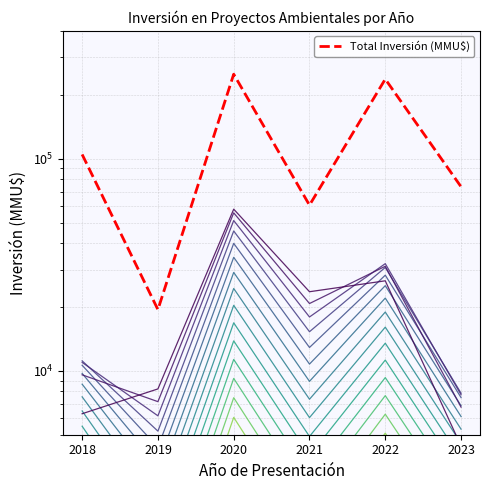

What value does the data have at 2023?

73696.7